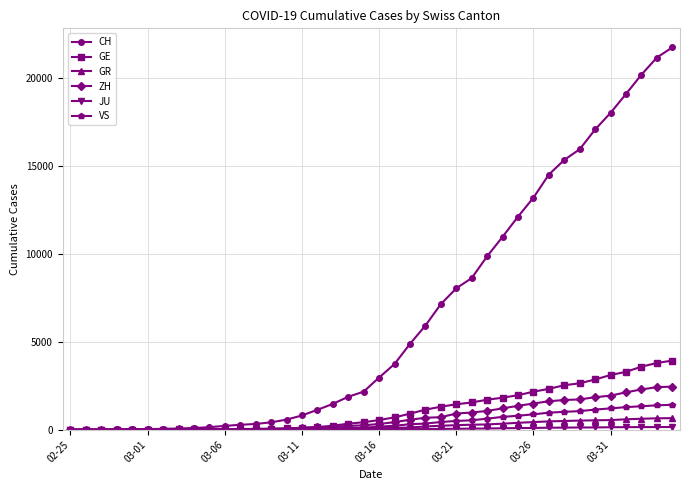

How many data points in ZH are less than 326?

20